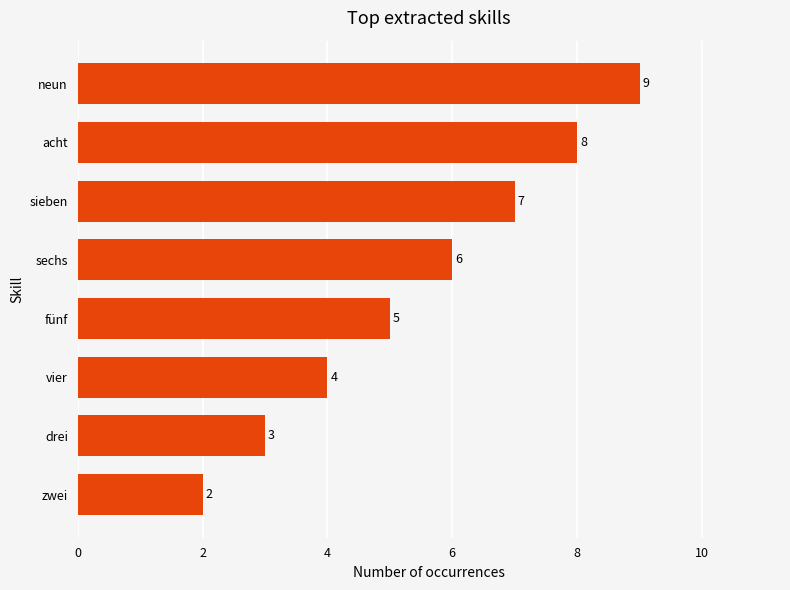

How many values are between 4 and 8?

5